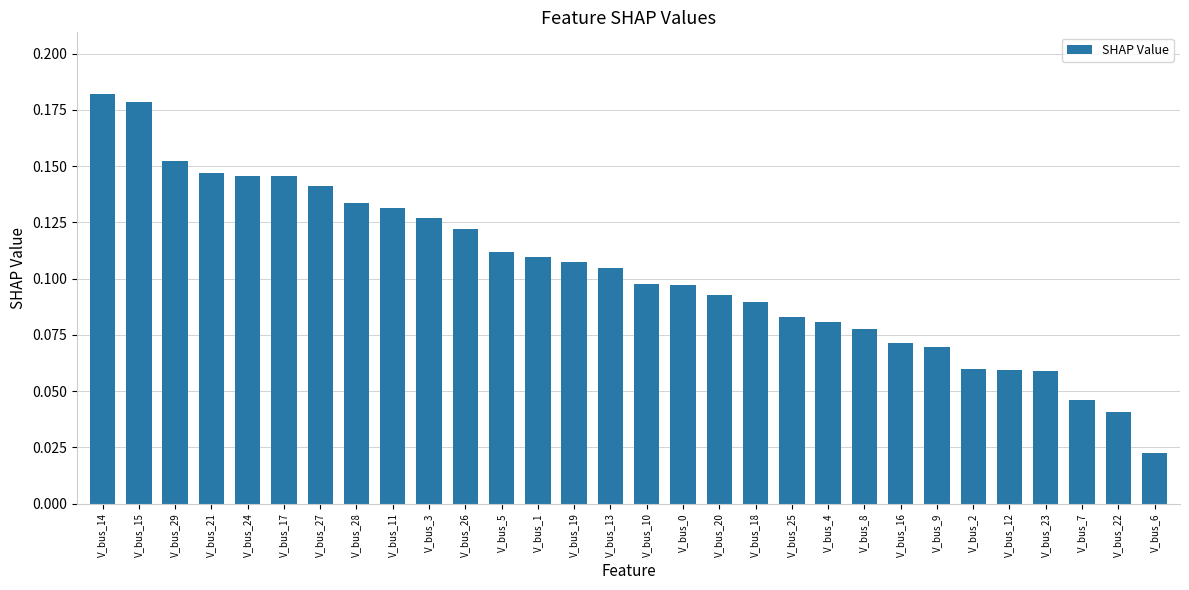

The chart shows a value of 0.0 at V_bus_28. True or false?

False